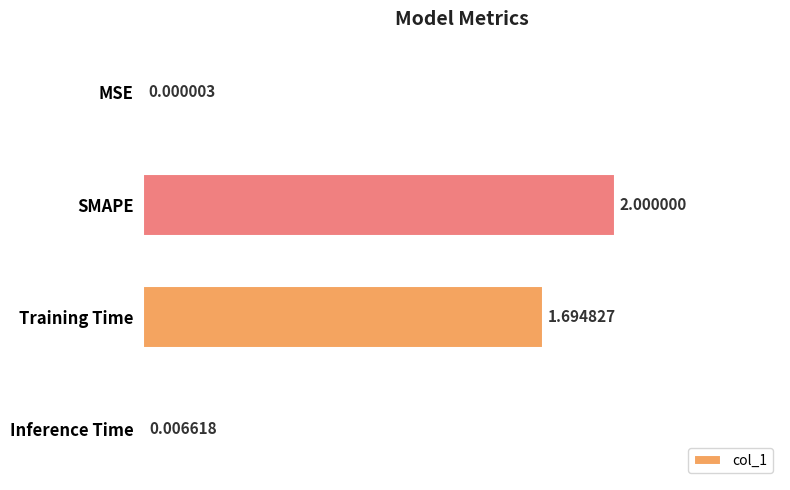

Where is the data nearest to the value 1?

Training Time